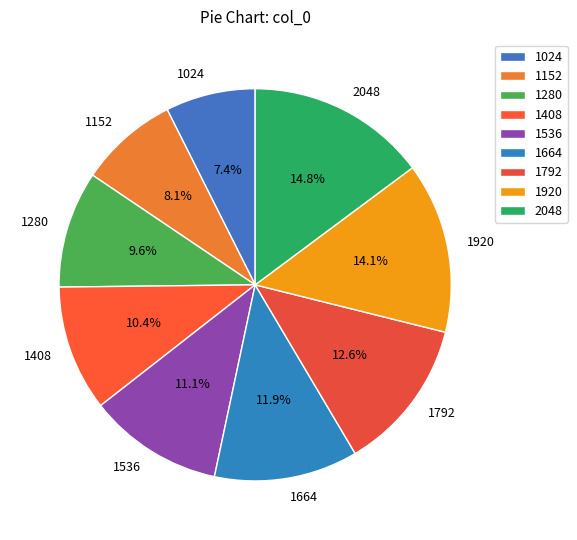

Which slice is the smallest?

1024